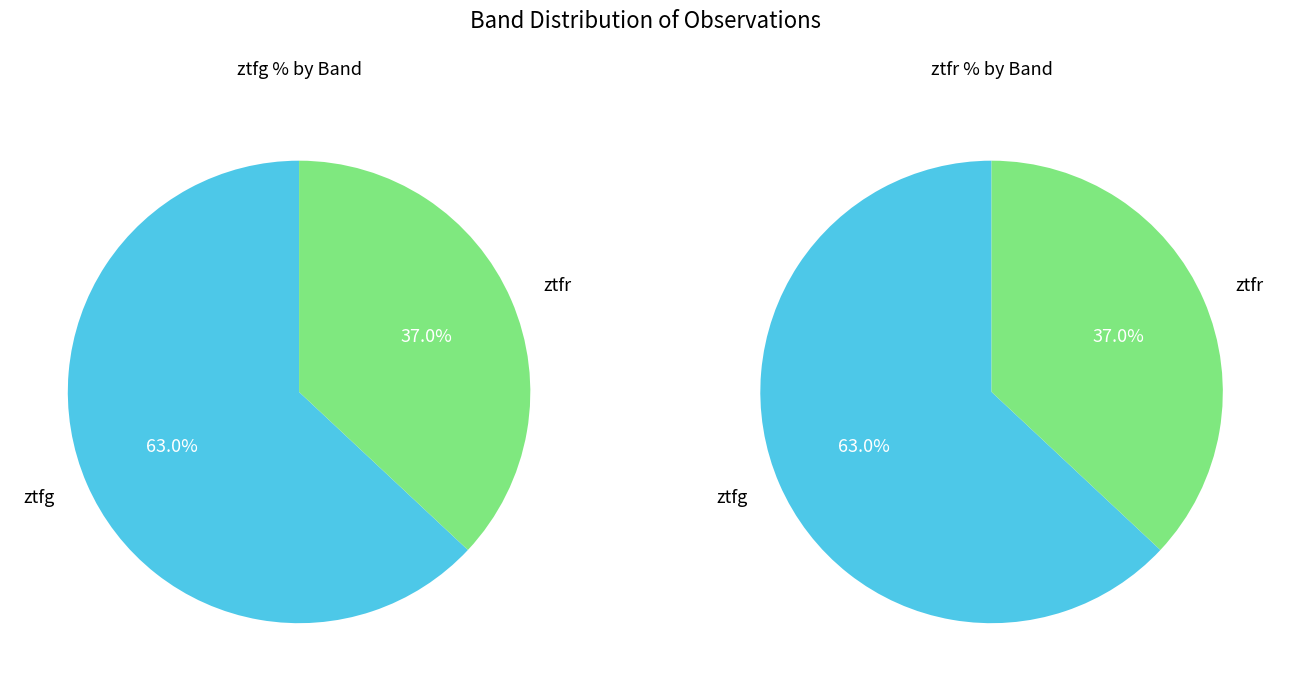

To the nearest percent, what portion does ztfr represent?

37%